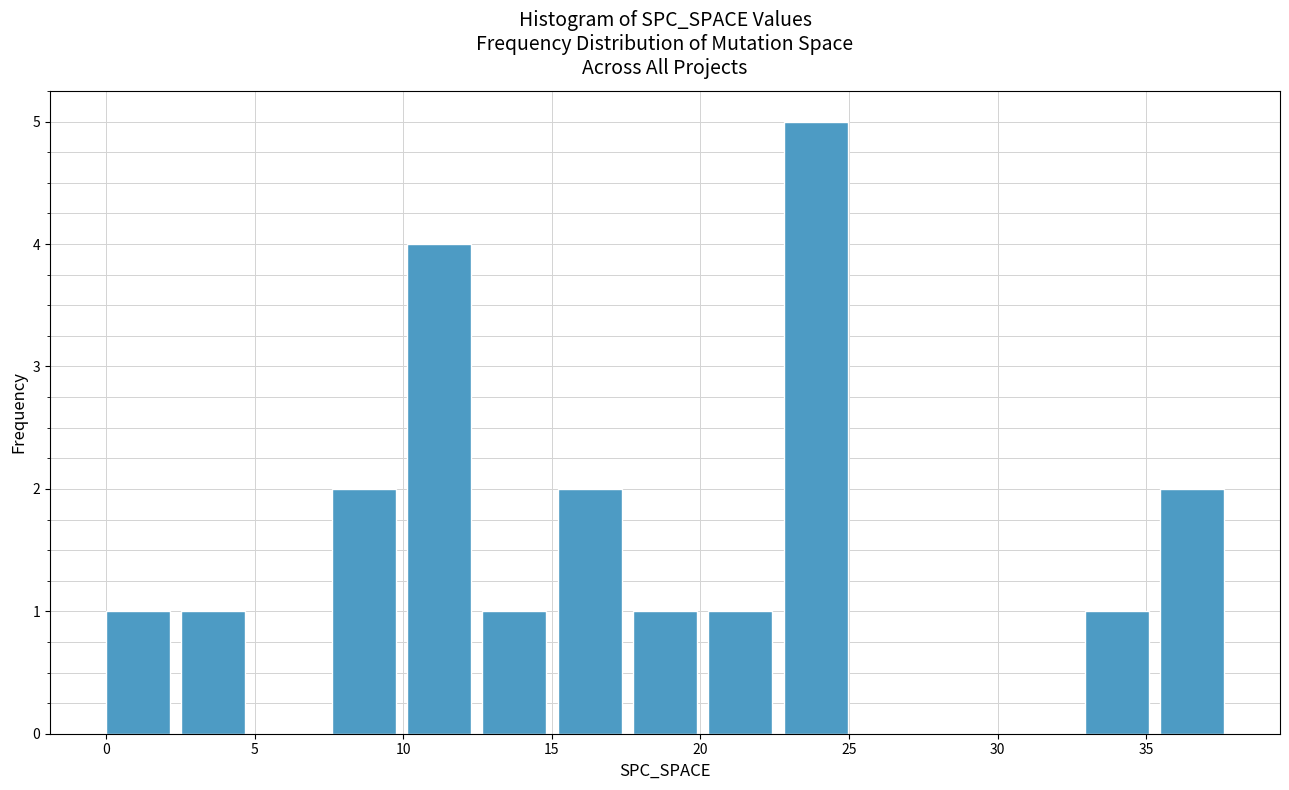

Reading left to right, transcribe this chart: for each bar, give the range it covers on the x-axis and its height. Neither the bar edges nor the heights are printed on the chart, so give them approximately, as read against the axes.

0.0 to 2.5: 1
2.5 to 5.0: 1
5.0 to 7.5: 0
7.5 to 10.0: 2
10.0 to 12.5: 4
12.5 to 15.0: 1
15.0 to 17.5: 2
17.5 to 20.5: 1
20.5 to 23.0: 1
23.0 to 25.5: 5
25.5 to 28.0: 0
28.0 to 30.5: 0
30.5 to 33.0: 0
33.0 to 35.5: 1
35.5 to 38.0: 2